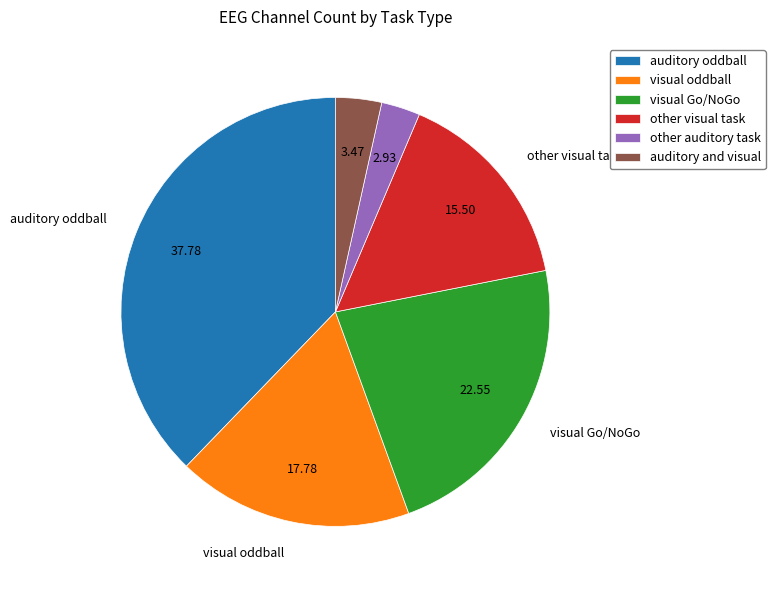

Which has a higher value, auditory and visual or auditory oddball?

auditory oddball